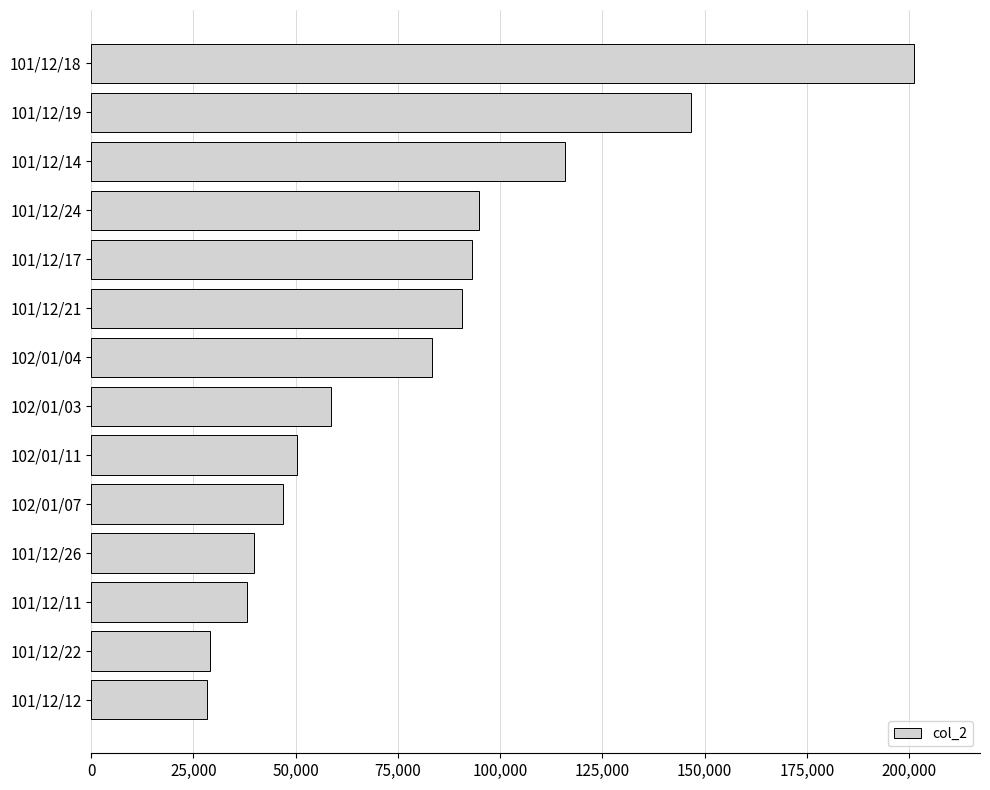

What is the ratio of the value at 102/01/03 to the value at 102/01/04?

0.7